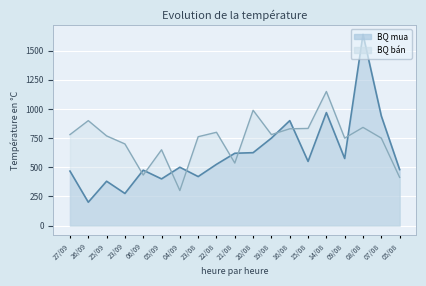

Reading left to right, transcribe all the data shown in this chart.

BQ mua: 27/09=467	26/09=200	25/09=380	23/09=275	06/09=475	05/09=400	04/09=500	23/08=420	22/08=525	21/08=620	20/08=625	19/08=750	16/08=900	15/08=550	14/08=969	09/08=575	08/08=1640	07/08=940	05/08=480
BQ bán: 27/09=780	26/09=900	25/09=769	23/09=700	06/09=433	05/09=650	04/09=300	23/08=762	22/08=800	21/08=536	20/08=989	19/08=780	16/08=830	15/08=833	14/08=1150	09/08=750	08/08=842	07/08=750	05/08=413